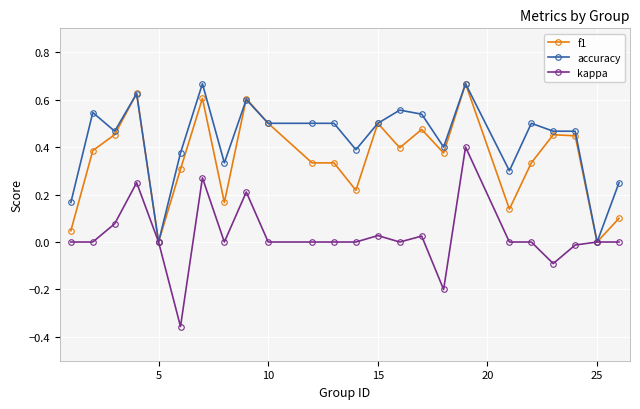

How many series are shown in this chart?

3